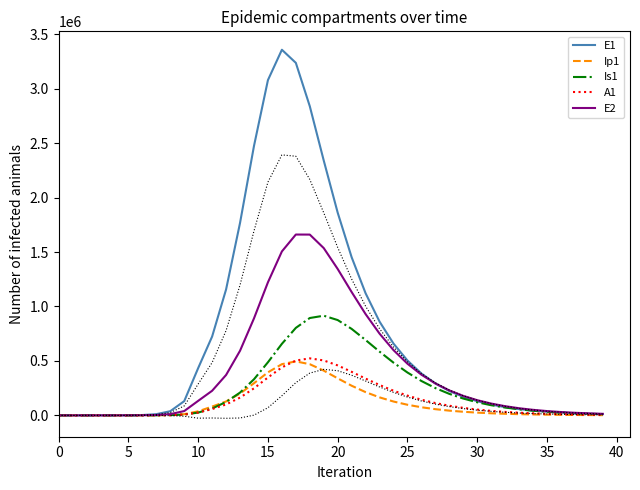

Reading right to left, extract all data points from this chart.

E1: 11268.3	14788.5	19408.2	25470.9	33427.2	43867.8	57567.8	75542.8	99124.0	130054.0	170612.4	223776.0	293422.5	384582.1	503733.3	659110.4	860913.5	1121103.8	1451941.0	1861221.7	2340108.0	2838795.2	3237214.5	3357492.0	3078921.9	2474121.6	1767369.4	1156507.2	724241.6	434377.4	130784.9	38393.7	11187.1	3252.6	945.1	274.5	79.7	23.1	6.3	0.0
Ip1: 2194.3	2879.7	3779.3	4959.8	6508.8	8541.4	11208.2	14706.5	19294.7	25310.3	33193.7	43517.6	57021.9	74653.7	97602.7	127312.7	165414.9	213465.0	272245.0	340239.0	410968.8	470018.7	495827.3	470292.0	395251.0	295394.7	200499.4	127899.9	80791.9	37207.0	11046.1	3229.3	939.8	273.1	79.4	23.0	6.7	1.9	0.5	0.0
Is1: 11327.2	14810.8	19350.4	25257.1	32928.0	42867.1	55708.5	72241.1	93432.8	120447.3	154645.6	197554.6	250776.4	315796.3	393628.8	484219.0	585515.2	692176.8	794084.0	875327.2	915275.1	894110.9	803580.0	657116.9	487846.5	331626.0	209422.6	123320.1	63139.5	25712.1	7558.4	2203.3	640.7	186.3	54.2	15.9	4.8	1.7	0.9	1.0
A1: 4944.0	6469.2	8459.7	11054.0	14430.5	18816.8	24502.1	31851.0	41317.4	53459.9	68951.9	88584.1	113248.9	143890.8	181398.7	226402.2	278917.2	337776.3	399794.8	458732.2	504468.6	523602.7	503563.1	440911.2	348047.8	248595.7	163259.3	100554.8	58361.0	25700.9	7603.9	2220.7	646.1	187.7	54.5	15.8	4.5	1.2	0.2	0.0
E2: 14363.5	18518.2	23869.3	30758.7	39624.3	51026.6	65680.8	84496.7	108627.1	139523.8	178999.7	229291.6	293108.2	373635.5	474439.4	599151.9	750730.8	929932.1	1132466.7	1344371.9	1536201.6	1660225.3	1660693.3	1505566.2	1221990.7	890703.7	593477.2	371094.2	226074.5	133450.9	39675.9	11604.1	3377.5	981.7	285.2	82.9	24.1	7.0	1.9	0.0